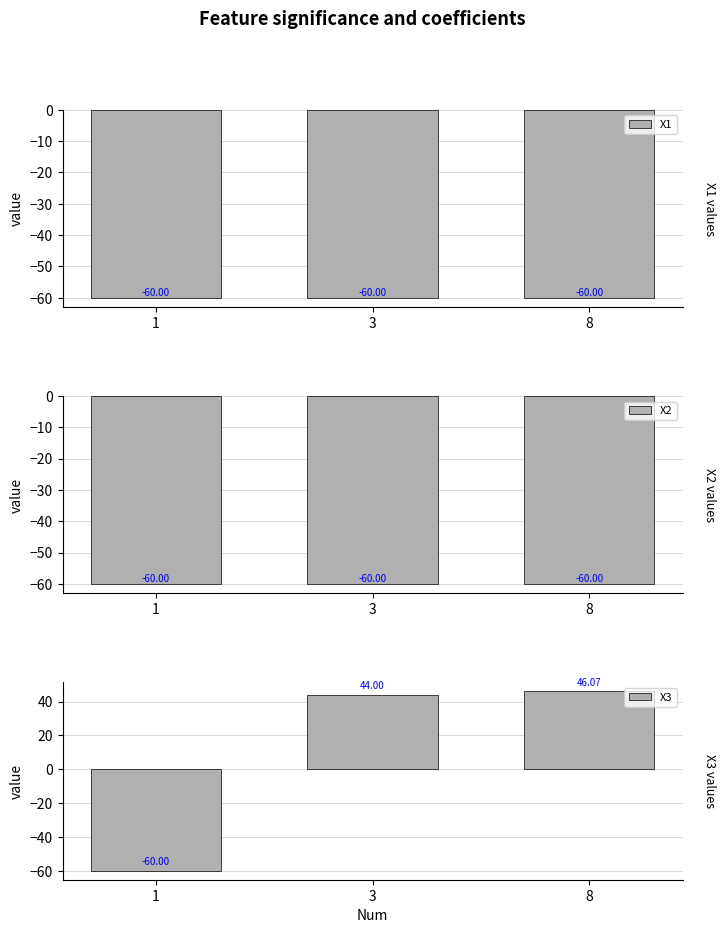

How many bars are there in each group?

3